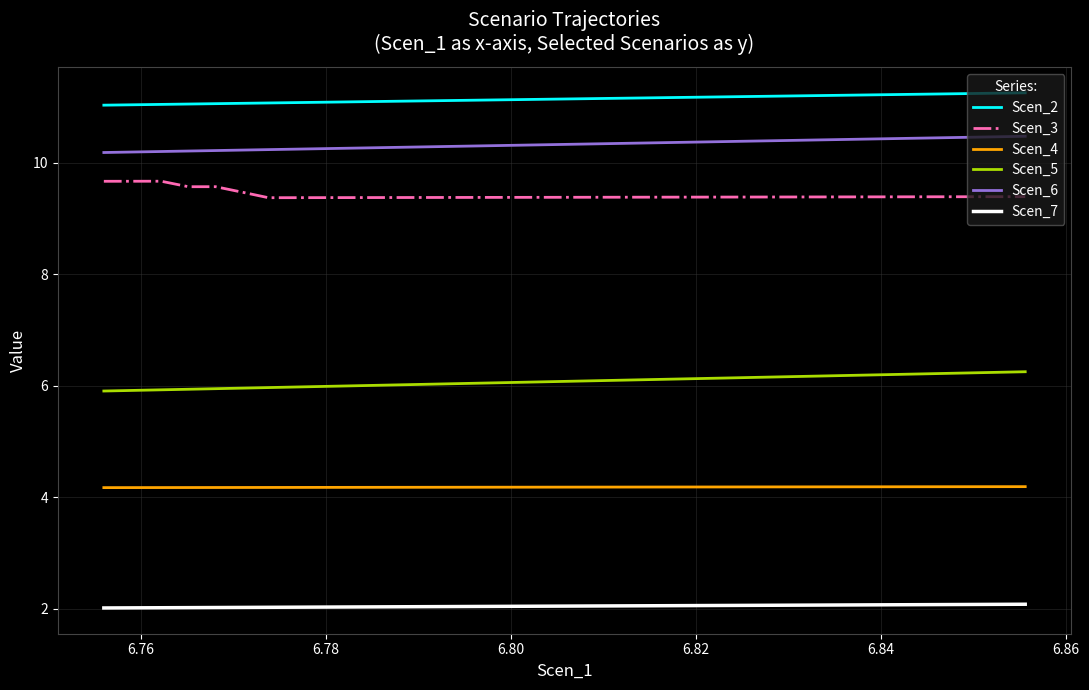

Which series has the largest total across all categories?

Scen_2